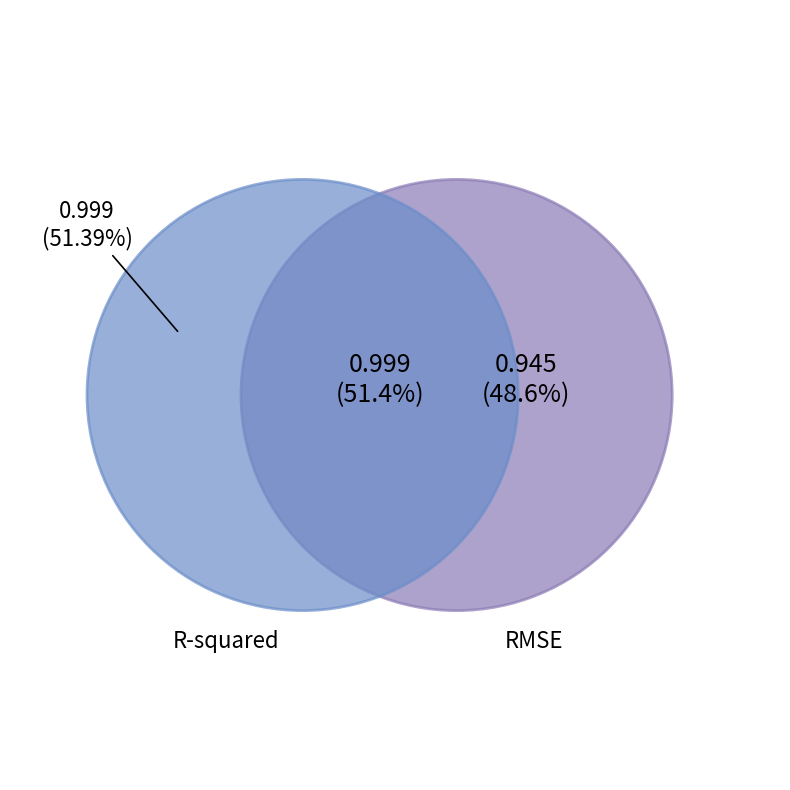

Count the number of slices in the pie.

2